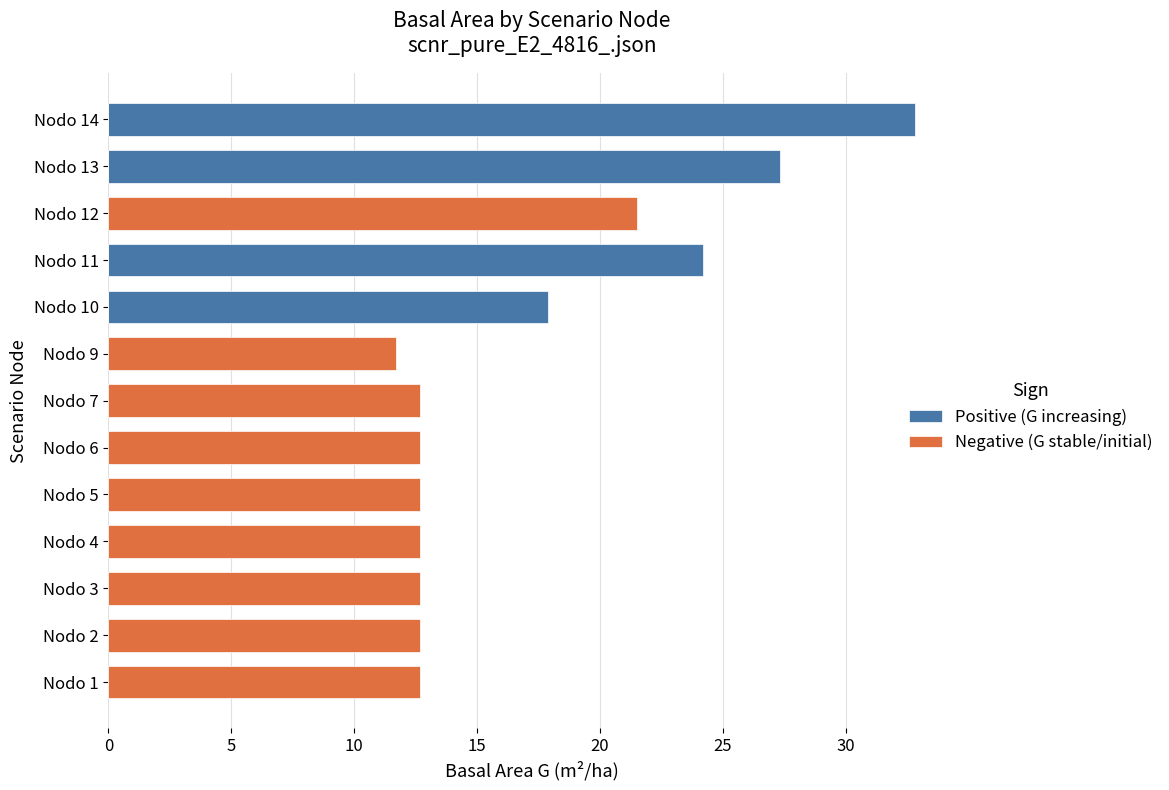

List the series in order of their peak value, highest first.

Positive (G increasing), Negative (G stable/initial)